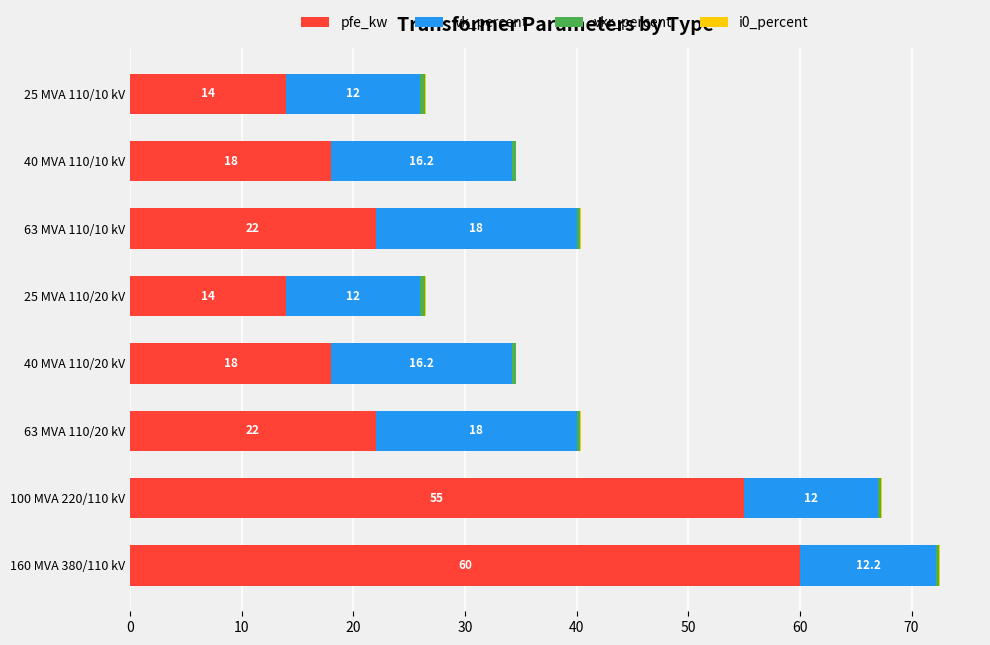

The value of pfe_kw at 25 MVA 110/20 kV is 14.0. True or false?

True